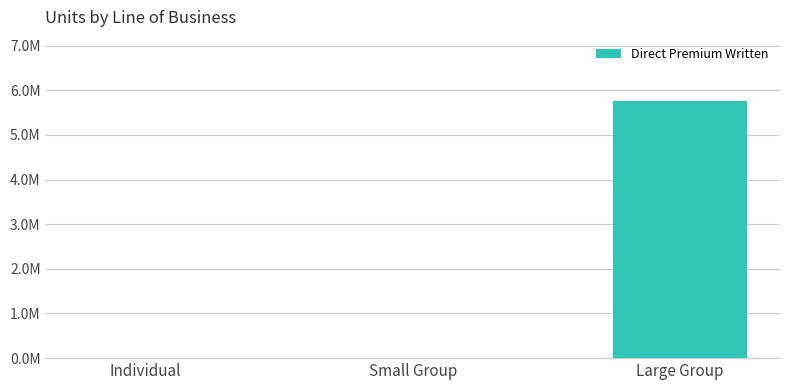

The value at Small Group is -3167717. True or false?

False